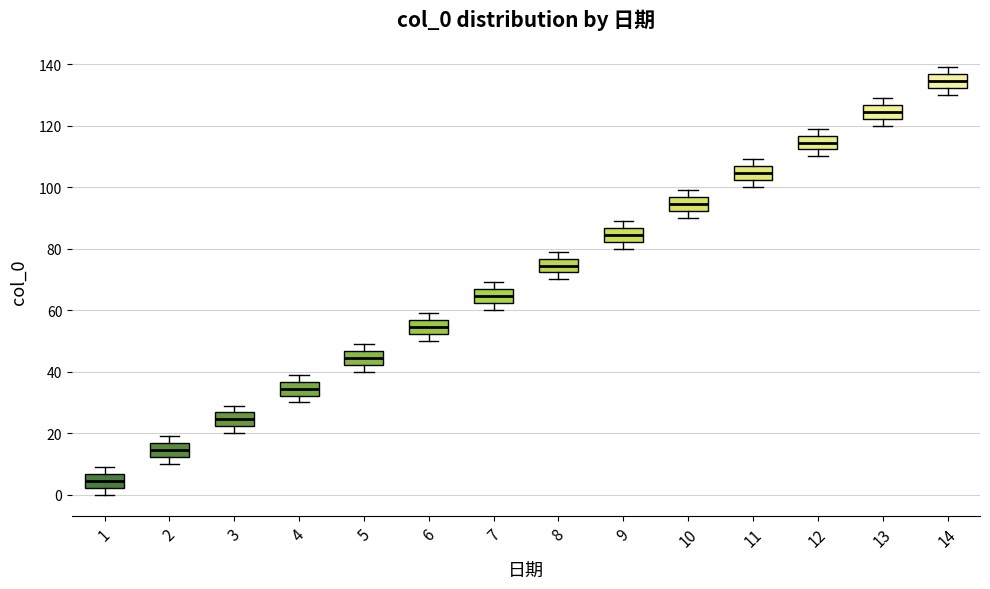

Which box's median line is the lowest?

1